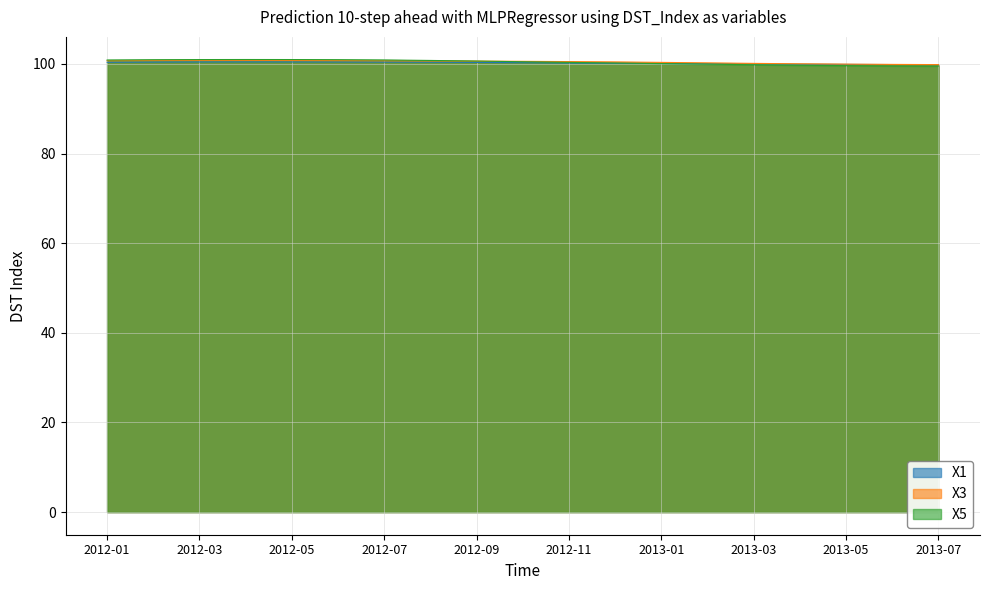

After their last crossing, which series has the higher values: X5 or X1?

X1